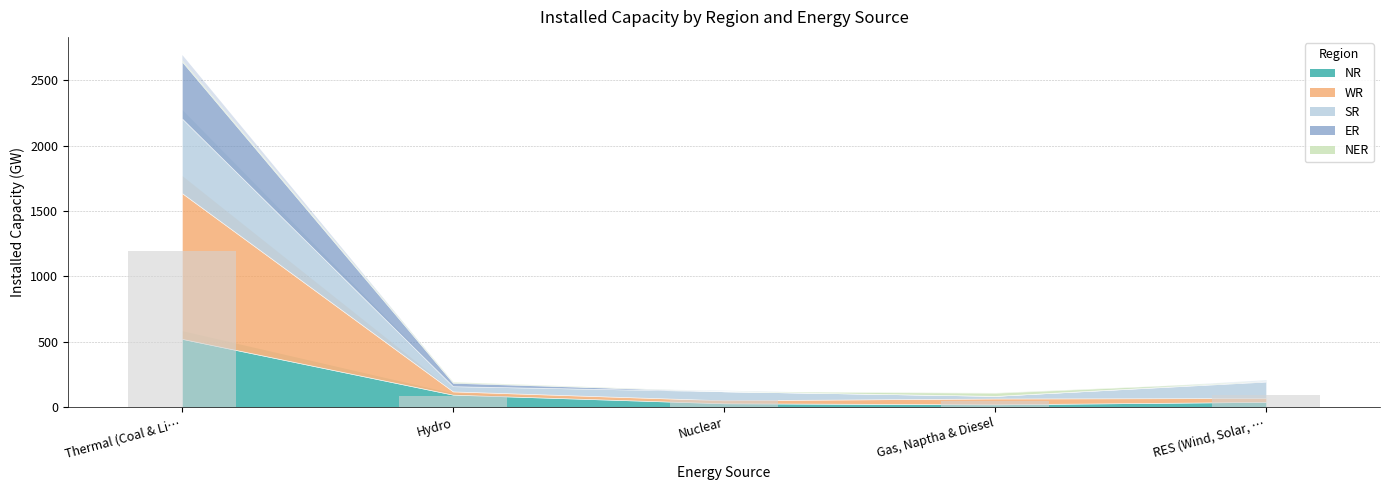

What is the ratio of the value at Hydro to the value at RES (Wind, Solar, …?

1.0